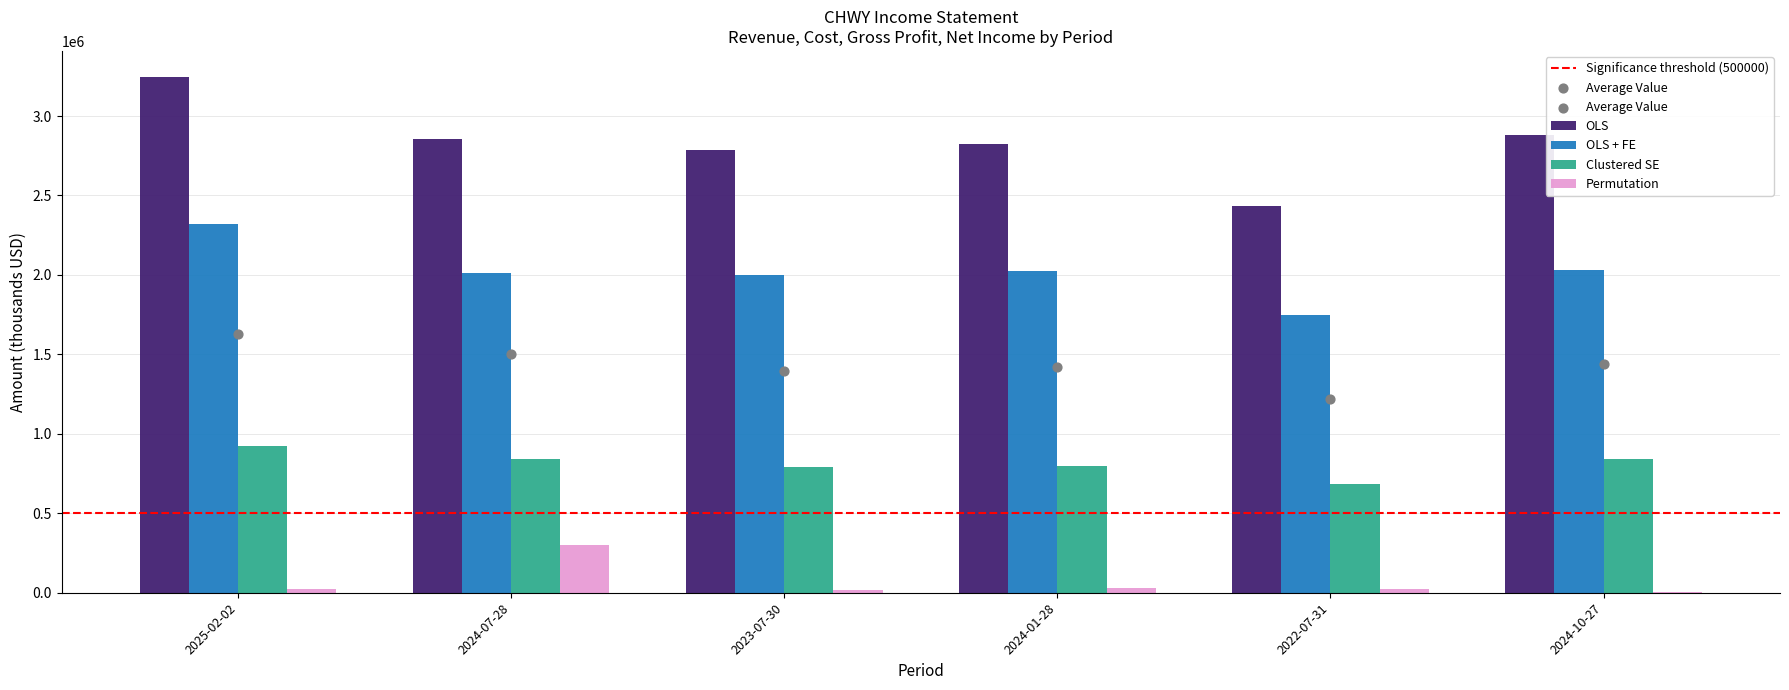

Which series has the largest total across all categories?

OLS